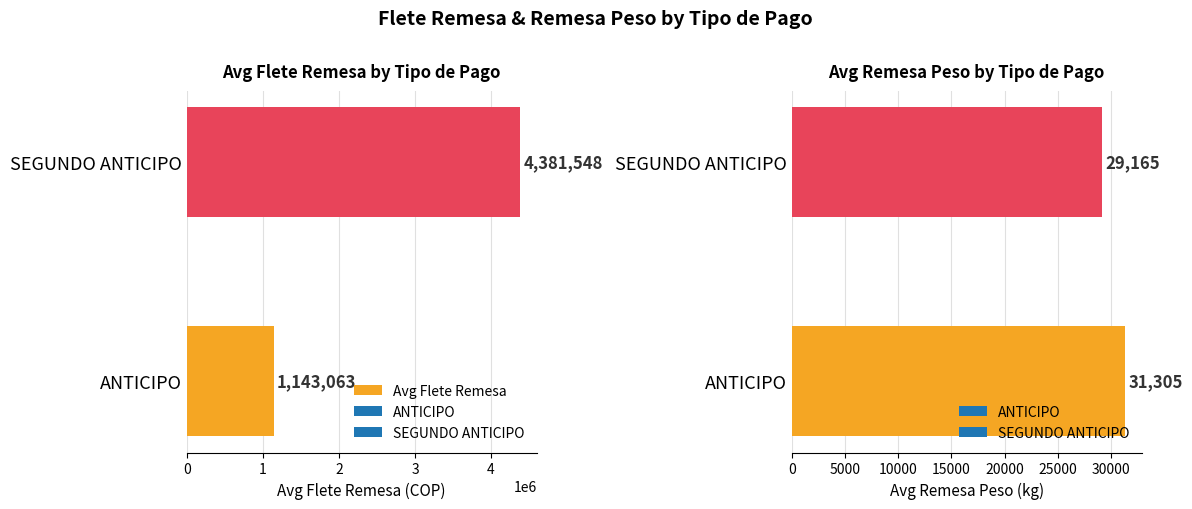

What is the ratio of the value at ANTICIPO to the value at SEGUNDO ANTICIPO?

0.3